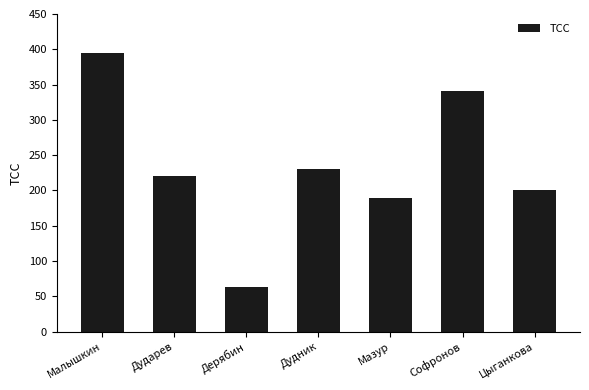

Rank the categories by value from highest to lowest.

Малышкин, Софронов, Дудник, Дударев, Цыганкова, Мазур, Дерябин